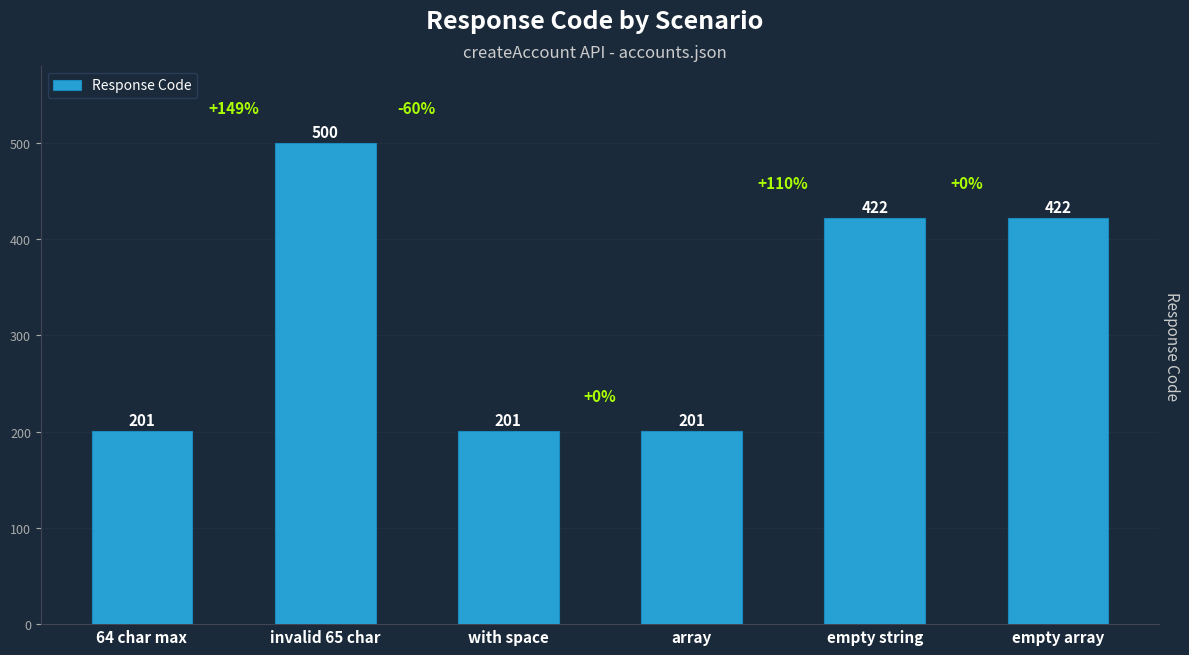

What is the maximum value shown in the chart?

500